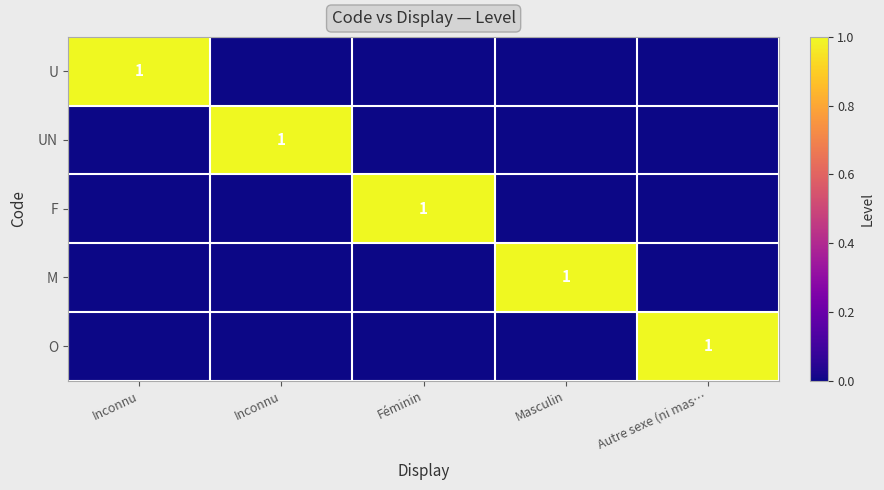

List the series in order of their peak value, highest first.

U, UN, F, M, O